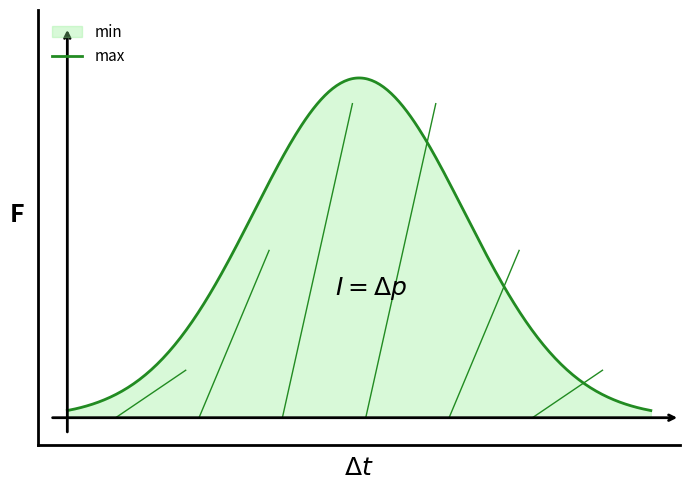

Rank the series by their average value, from highest to lowest.

max, min